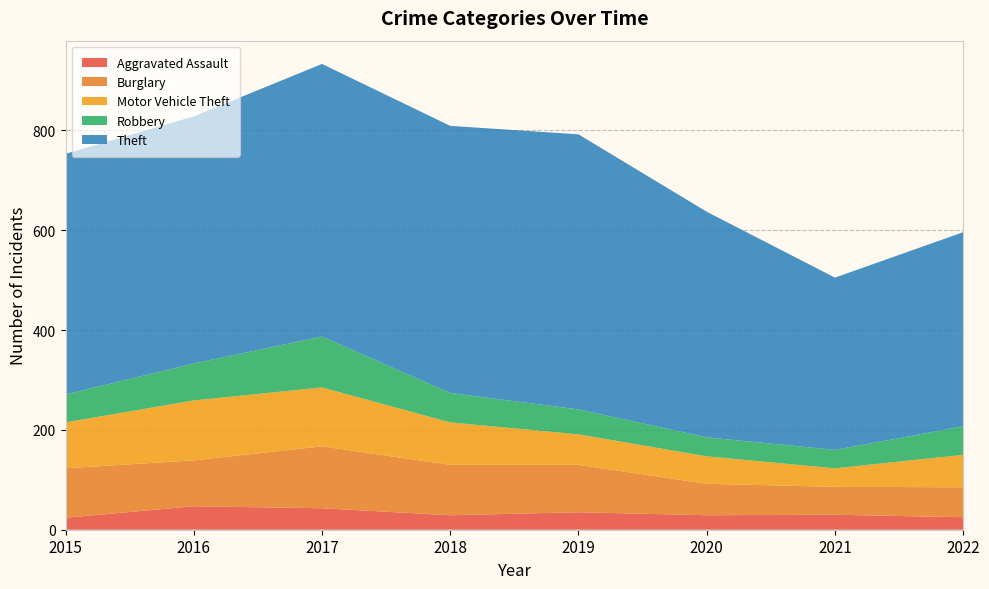

Reading left to right, list all the values displayed in this chart.

Aggravated Assault: 24	47	43	29	35	29	30	25
Burglary: 99	92	124	101	95	63	56	60
Motor Vehicle Theft: 92	120	118	85	61	55	37	65
Robbery: 56	74	102	59	50	38	37	57
Theft: 482	495	546	535	551	452	345	389